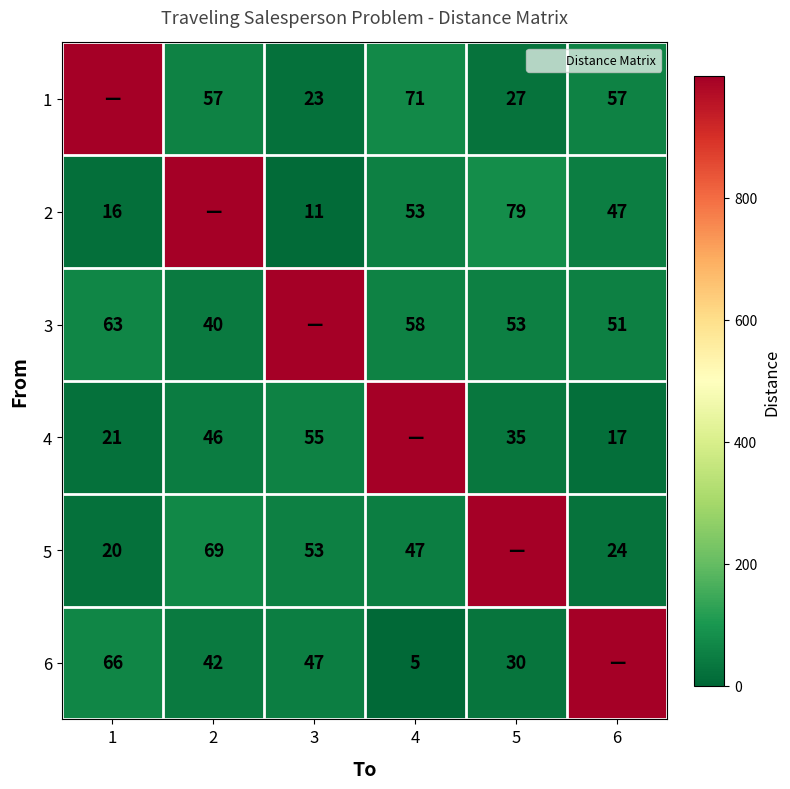

What is the spread (max minus min) of values at 4?

994